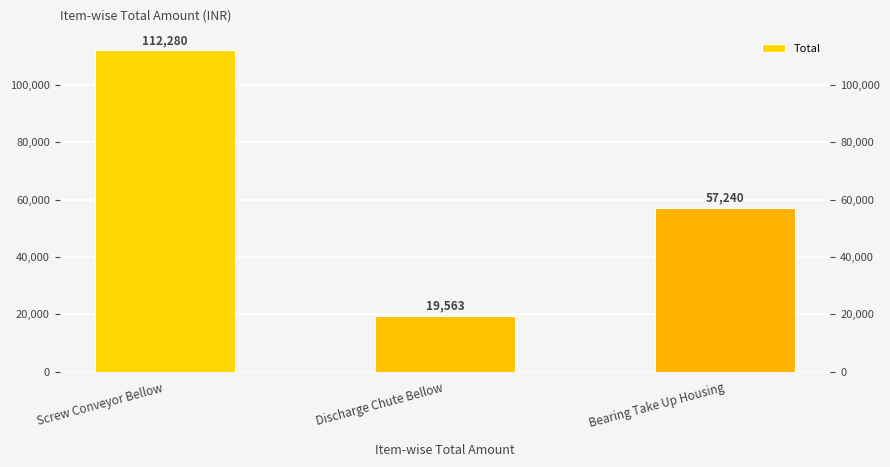

At which category does the chart reach its peak across all series?

Screw Conveyor Bellow